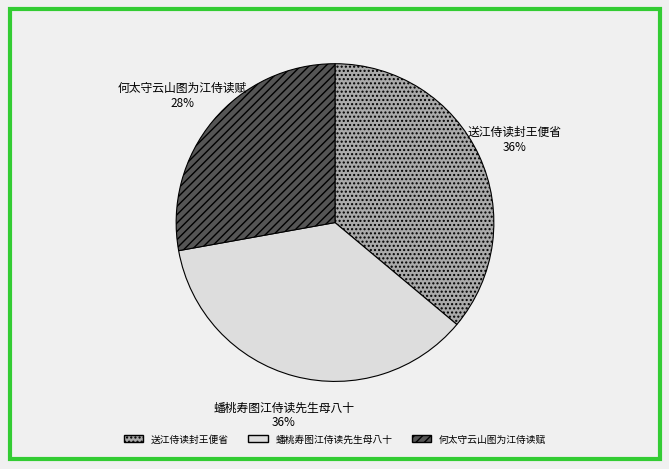

Do 送江侍读封王便省 and 何太守云山图为江侍读赋 together represent more than half of the pie?

Yes